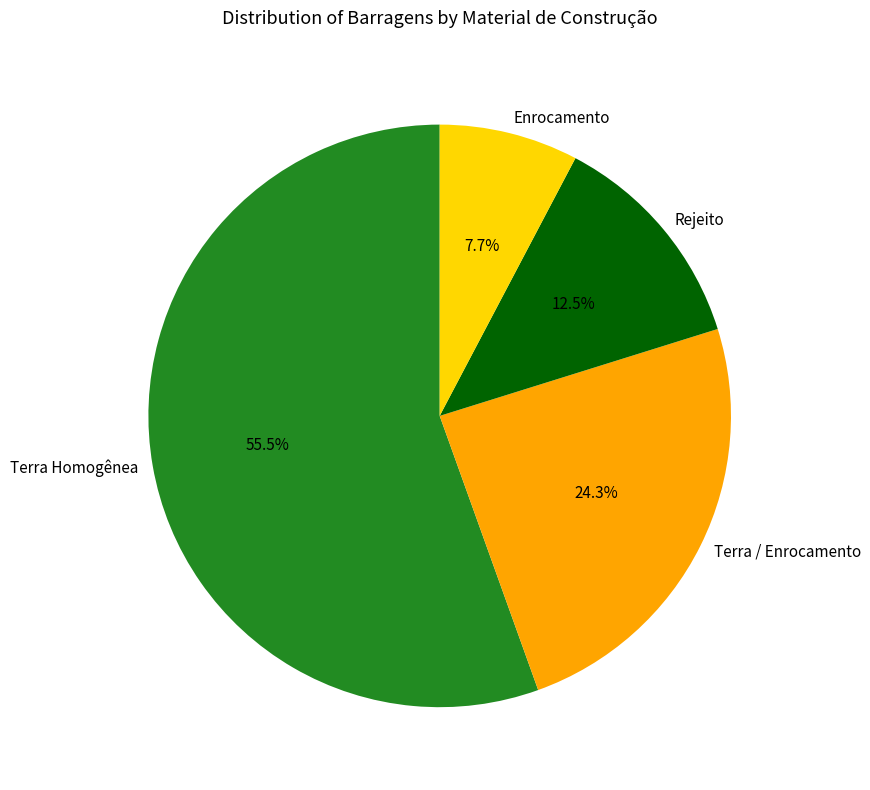

To the nearest percent, what is the combined percentage of Rejeito and Terra Homogênea?

68%